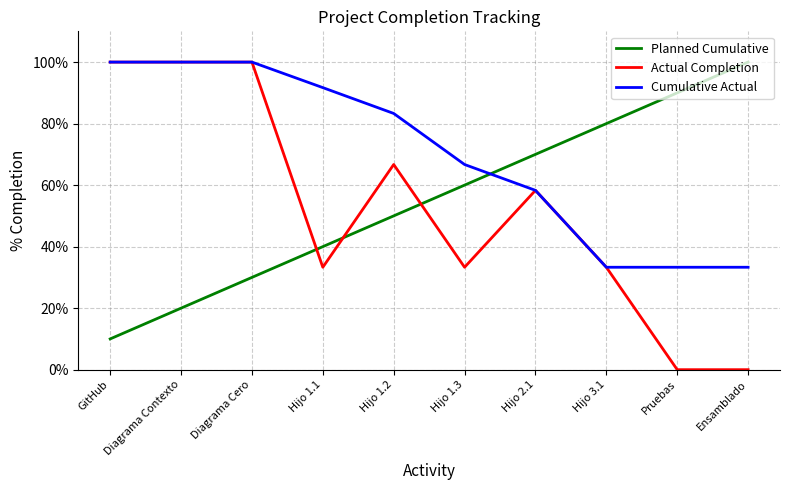

Does the chart display data point markers on the line(s)?

No